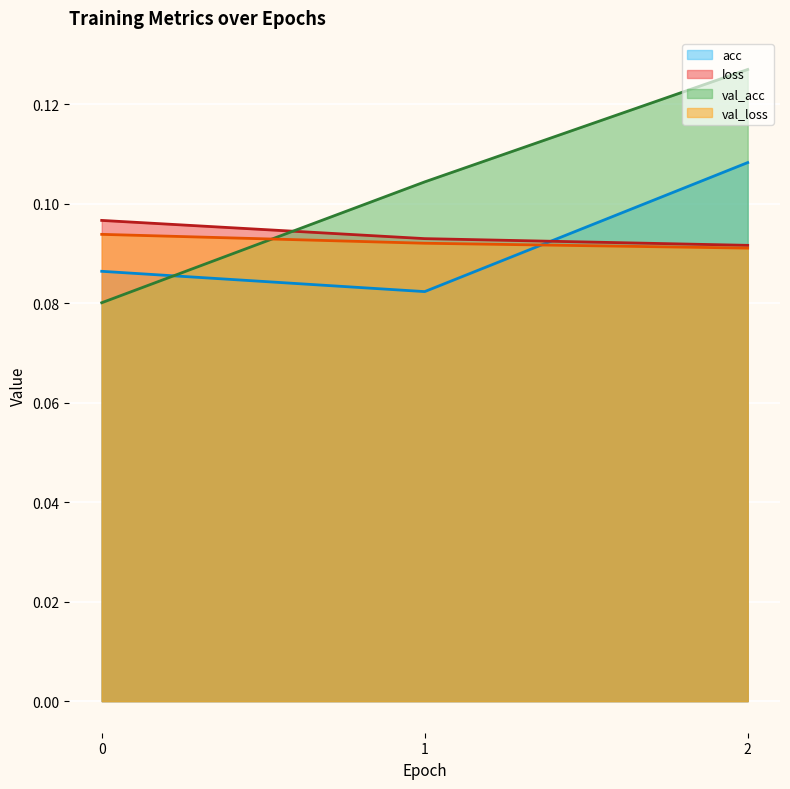

List the series in order of their peak value, highest first.

val_acc, acc, loss, val_loss